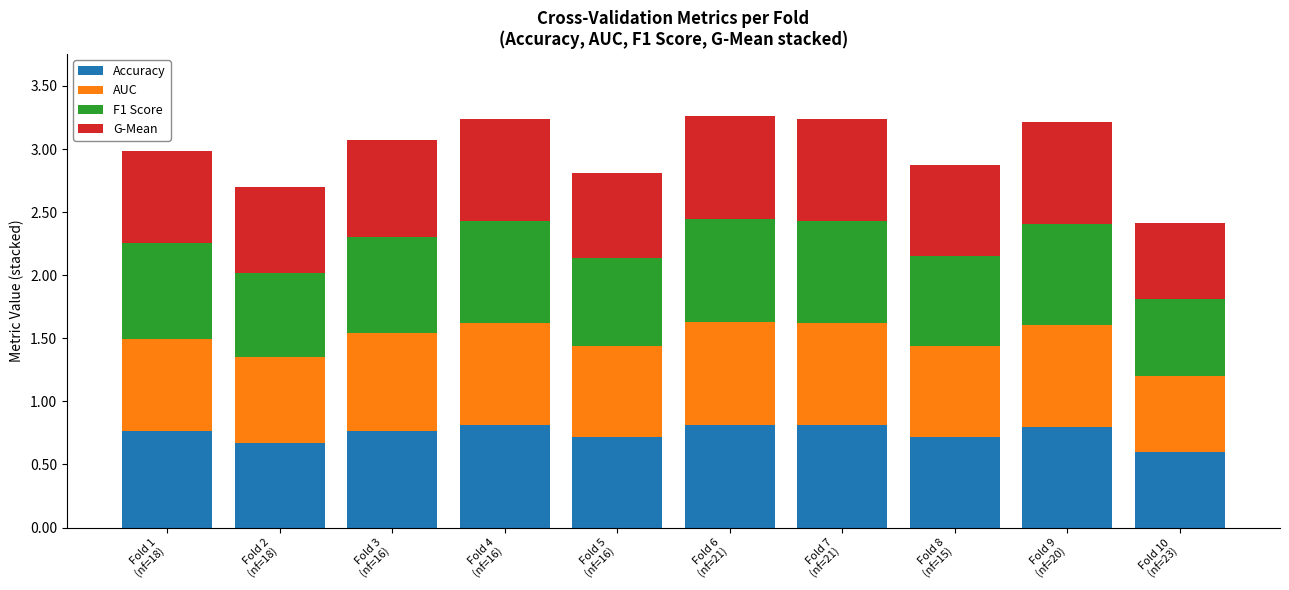

Which series changed the most between Fold 3
(nf=16) and Fold 6
(nf=21)?

F1 Score